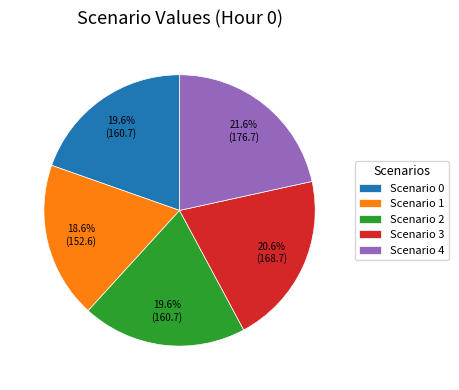

Which has a higher value, Scenario 0 or Scenario 4?

Scenario 4